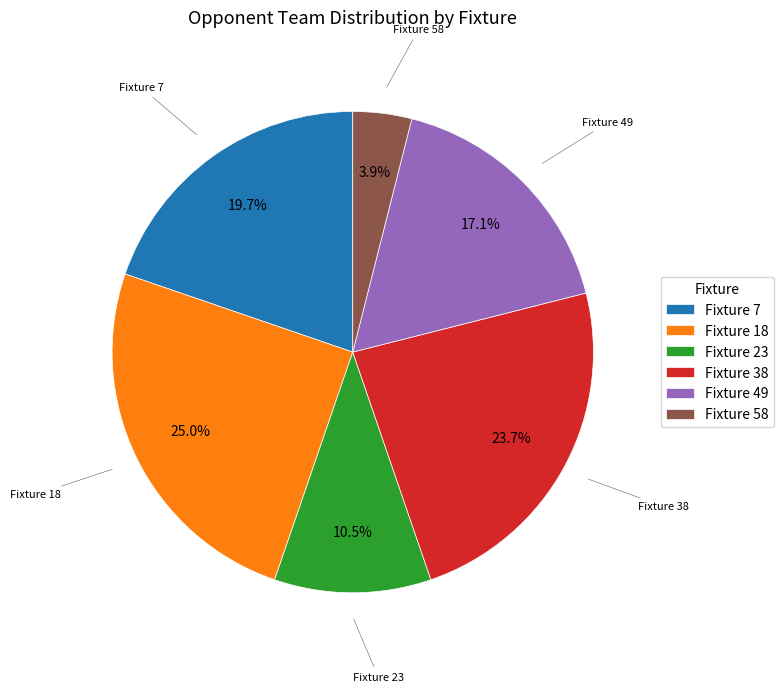

Count the number of slices in the pie.

6